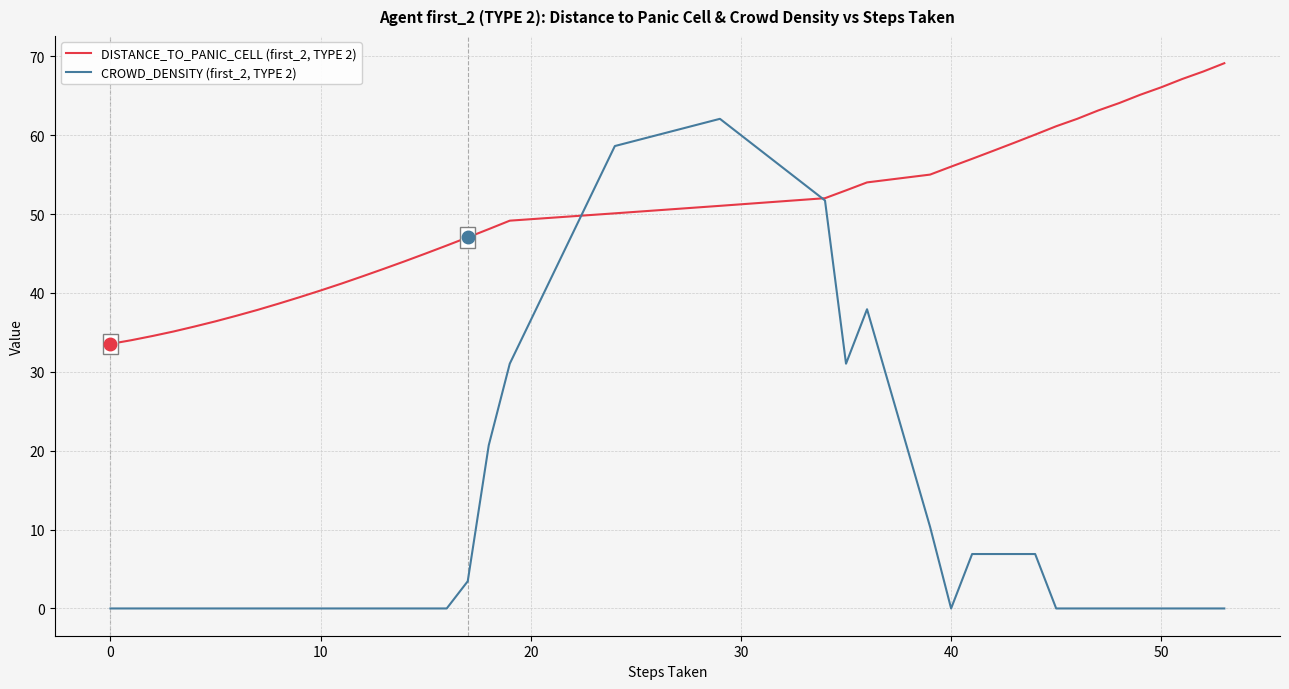

Which series has the largest range (max minus min)?

CROWD_DENSITY (first_2, TYPE 2)